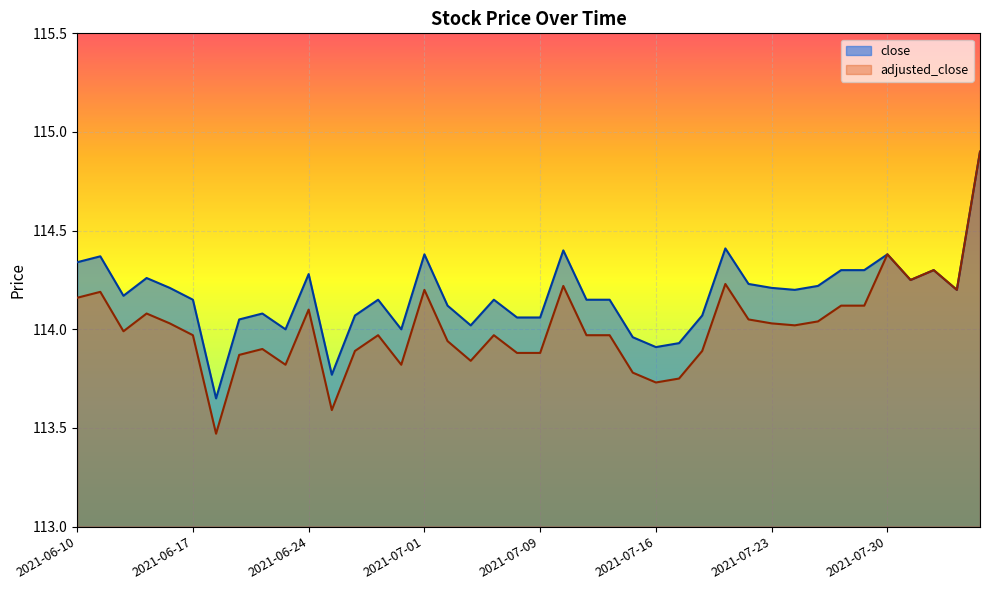

At which category does the chart reach its minimum across all series?

2021-06-18